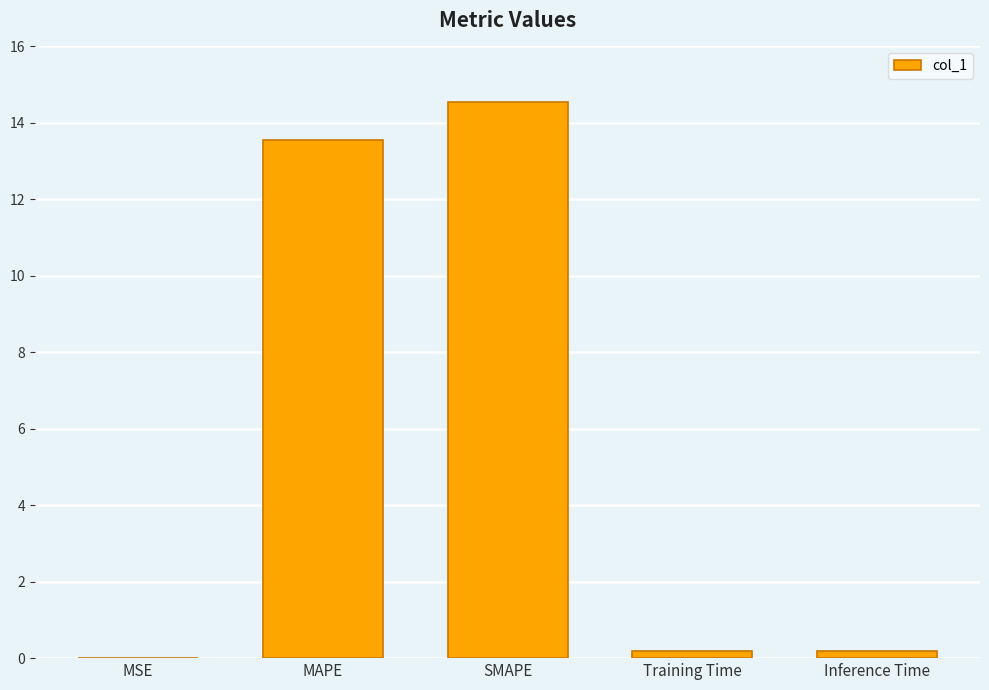

Is it true that the value at SMAPE is 14.5?

True